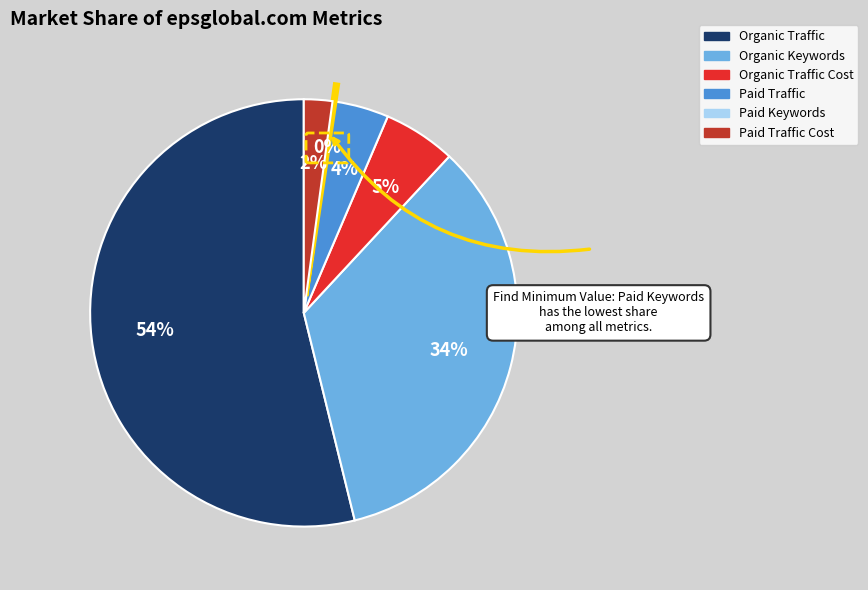

Combined, do Organic Traffic Cost and Paid Traffic account for over 50%?

No